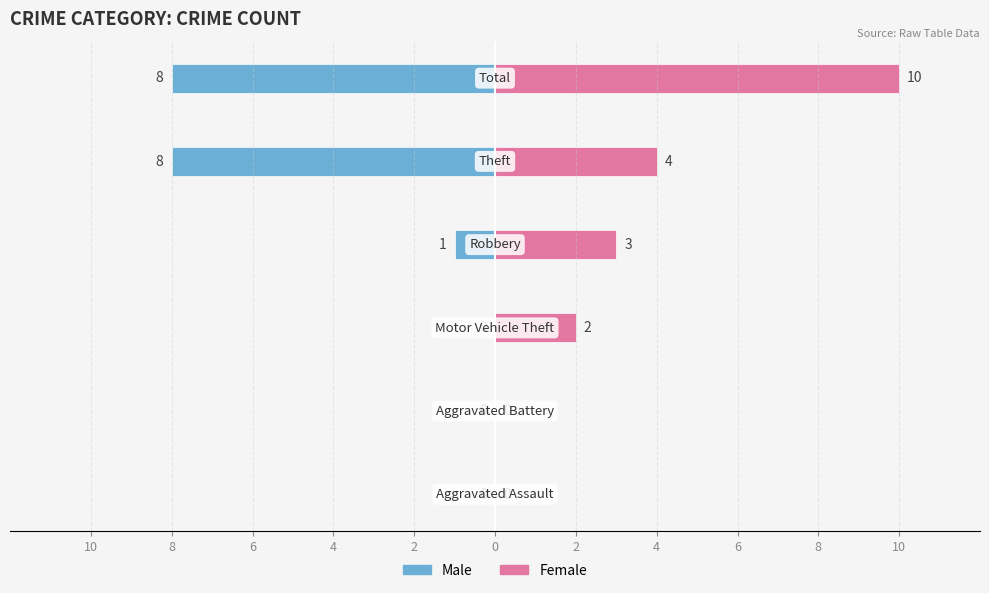

Which series changed the most between 6 and 0?

Male